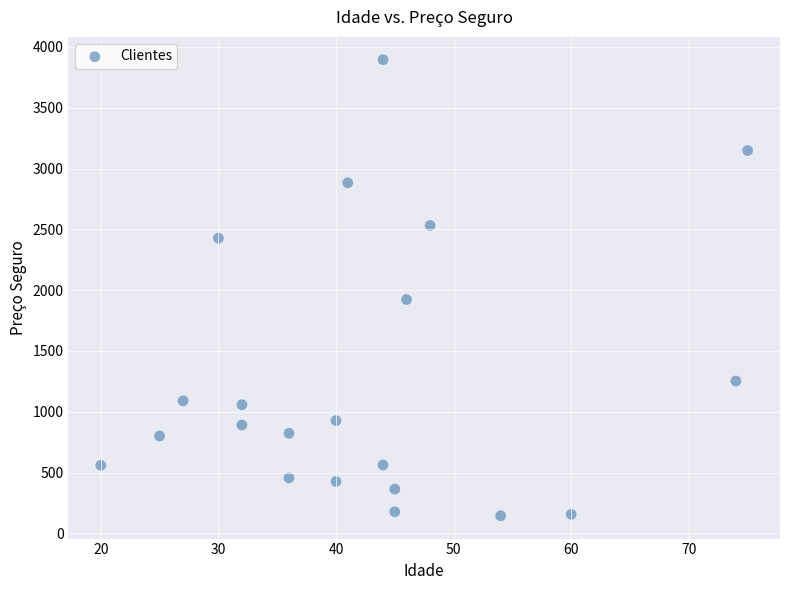

What Y value in the scatter plot is closest to 2020?

1923